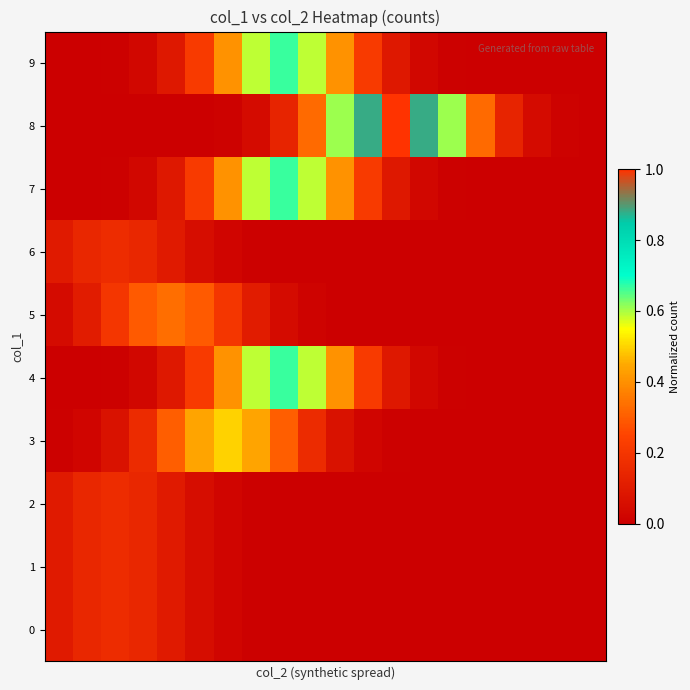

What is the greatest value displayed?

1.0